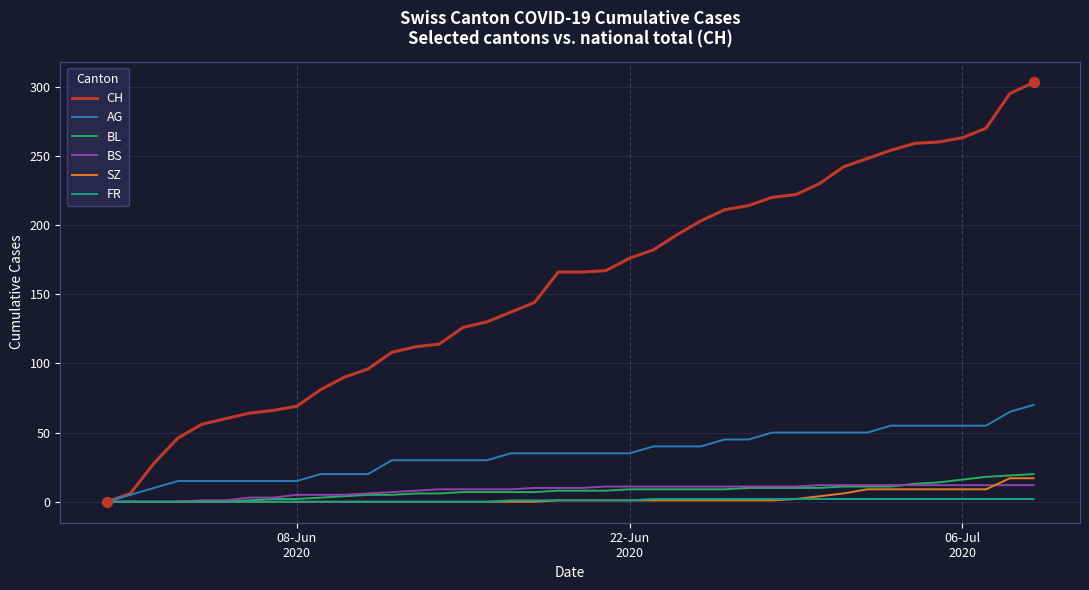

What is the greatest value displayed?

303